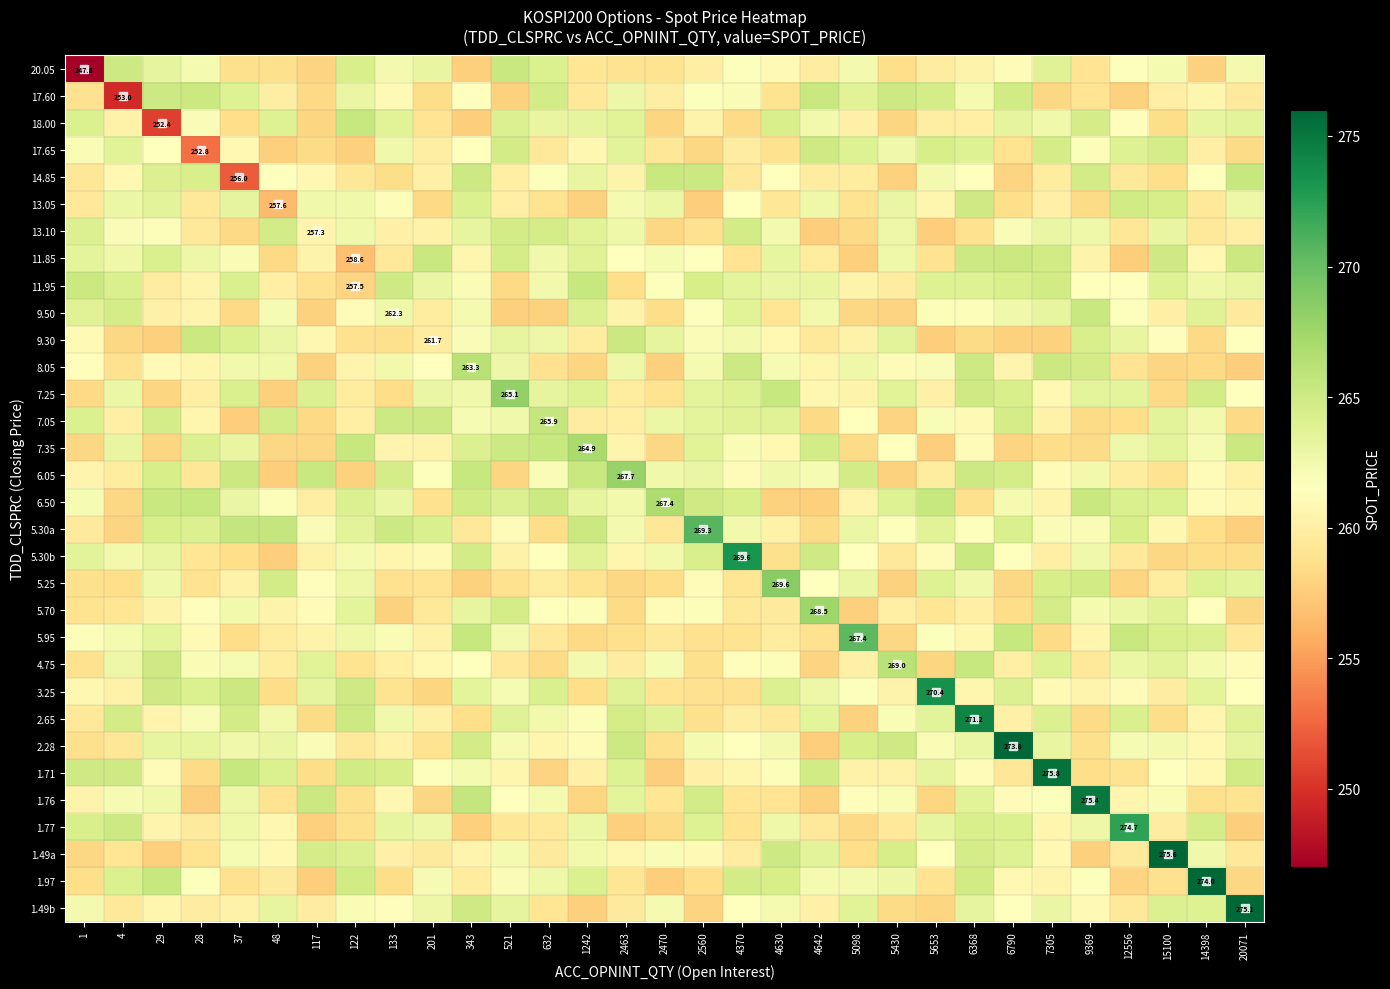

At which label does 11.85 reach its peak?

201